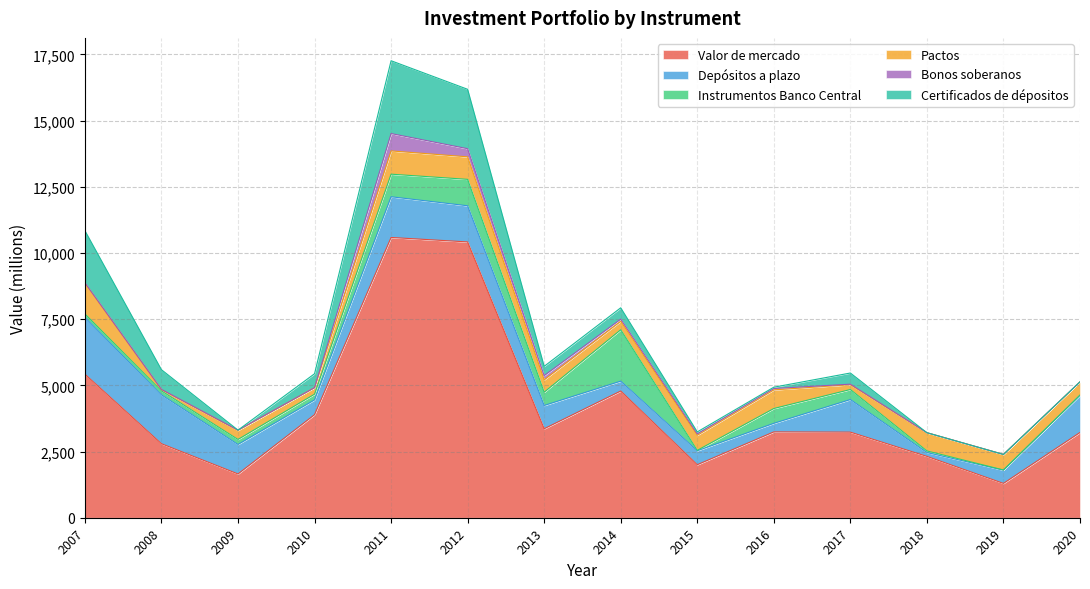

Is it true that Certificados de dépositos equals 176 at 2013?

False